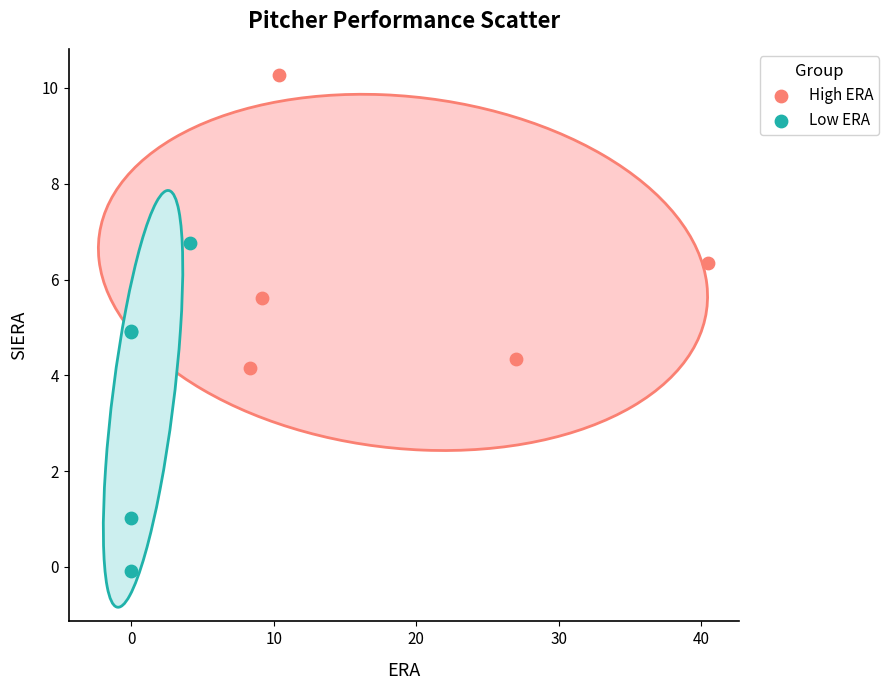

Which series has the largest Y range (max minus min)?

Low ERA